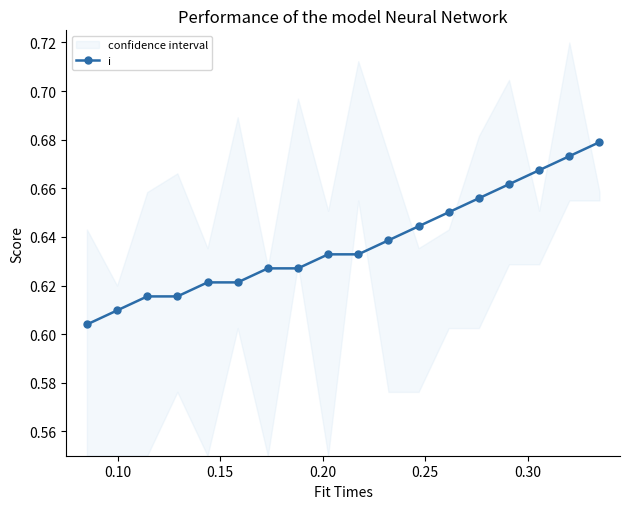

What is the difference between the second highest and minimum values?

0.1